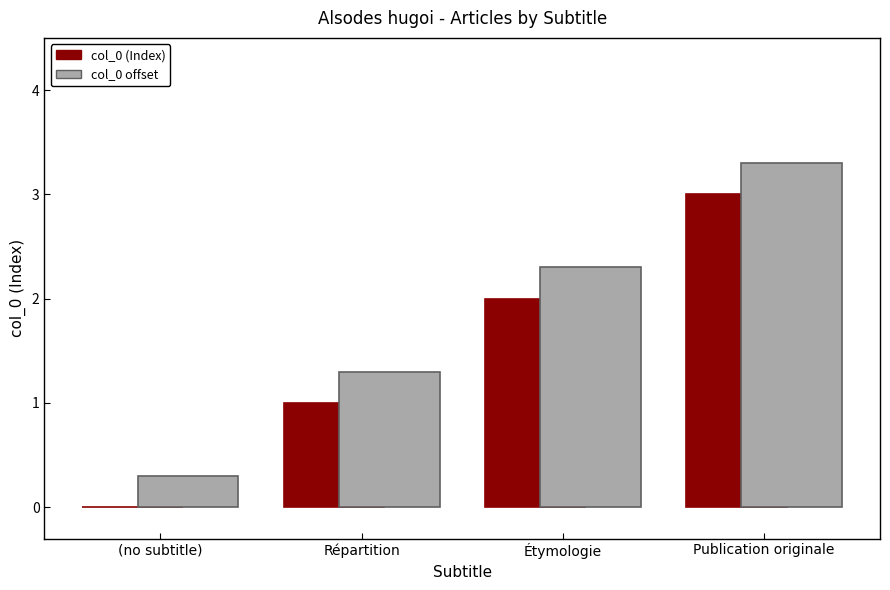

What is the spread (max minus min) of values at Répartition?

0.3